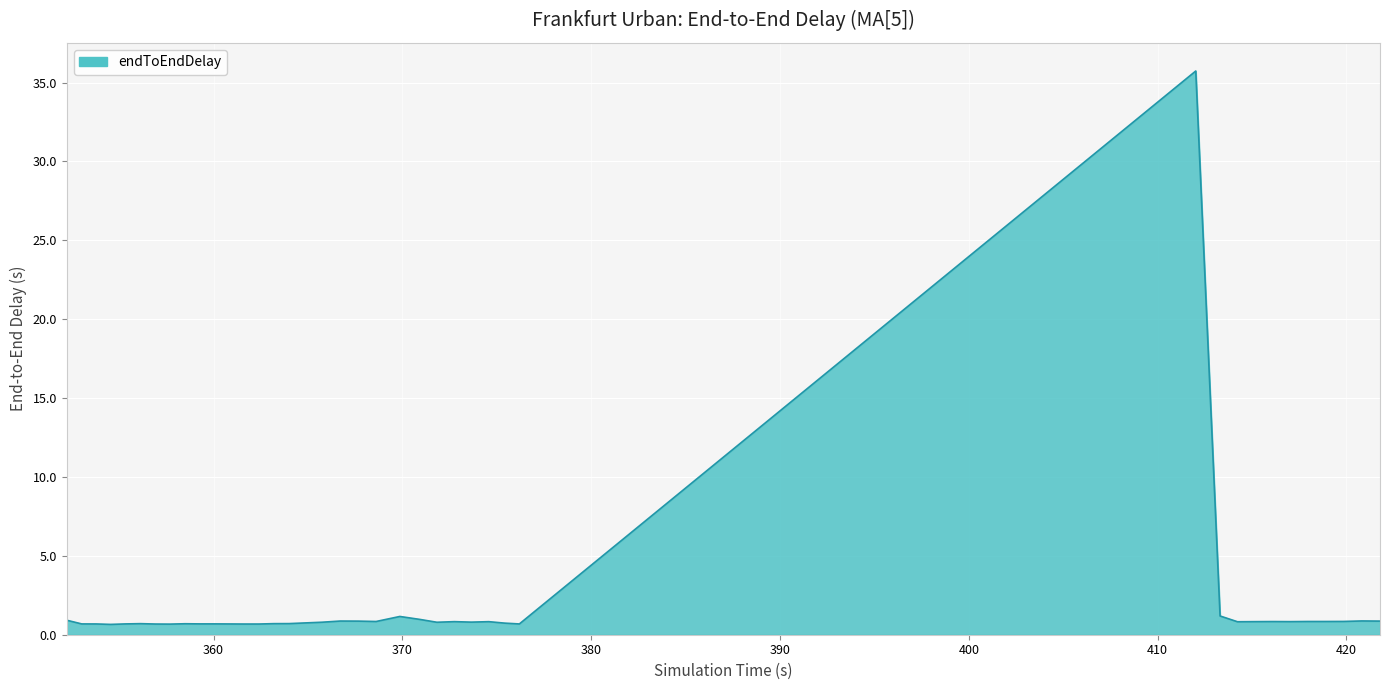

What is the maximum value shown in the chart?

35.7